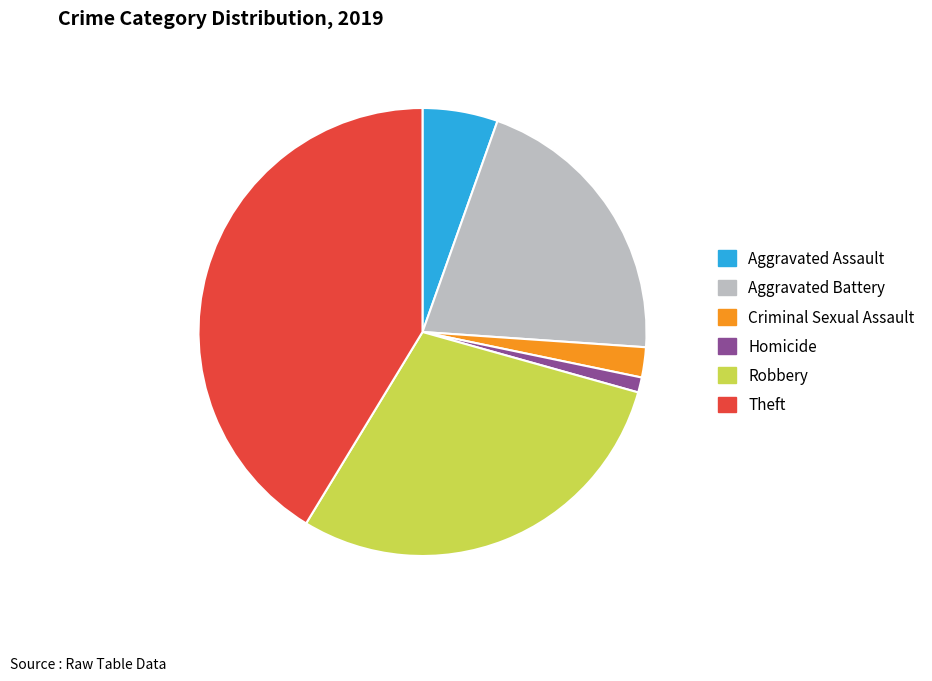

True or false: Theft accounts for 53% of the total.

False